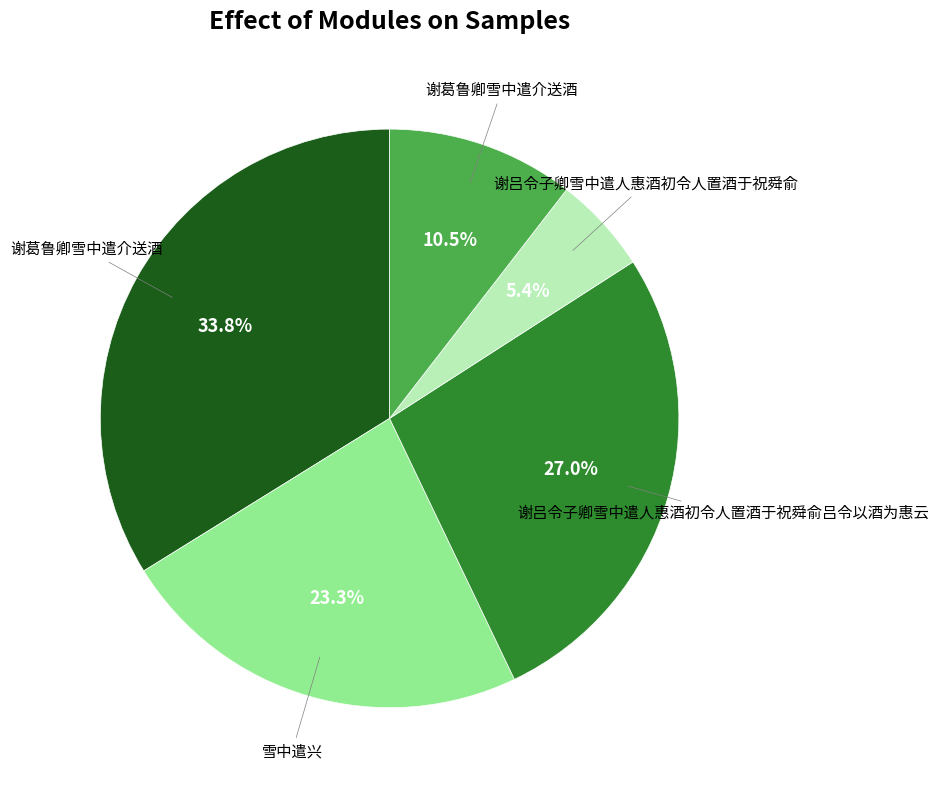

Is there any slice that represents more than half of the pie?

No